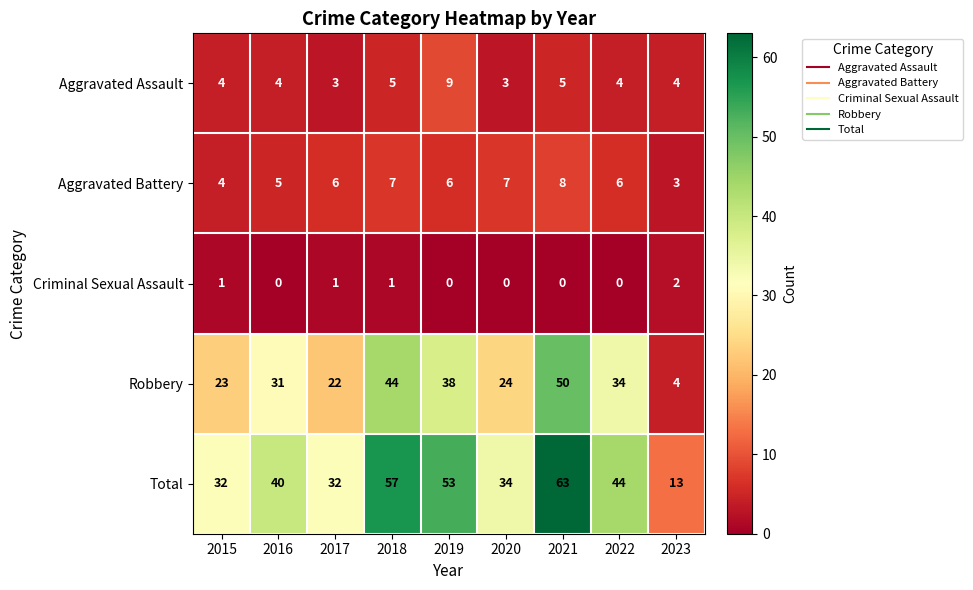

Is it true that Aggravated Battery equals 2 at 2023?

False